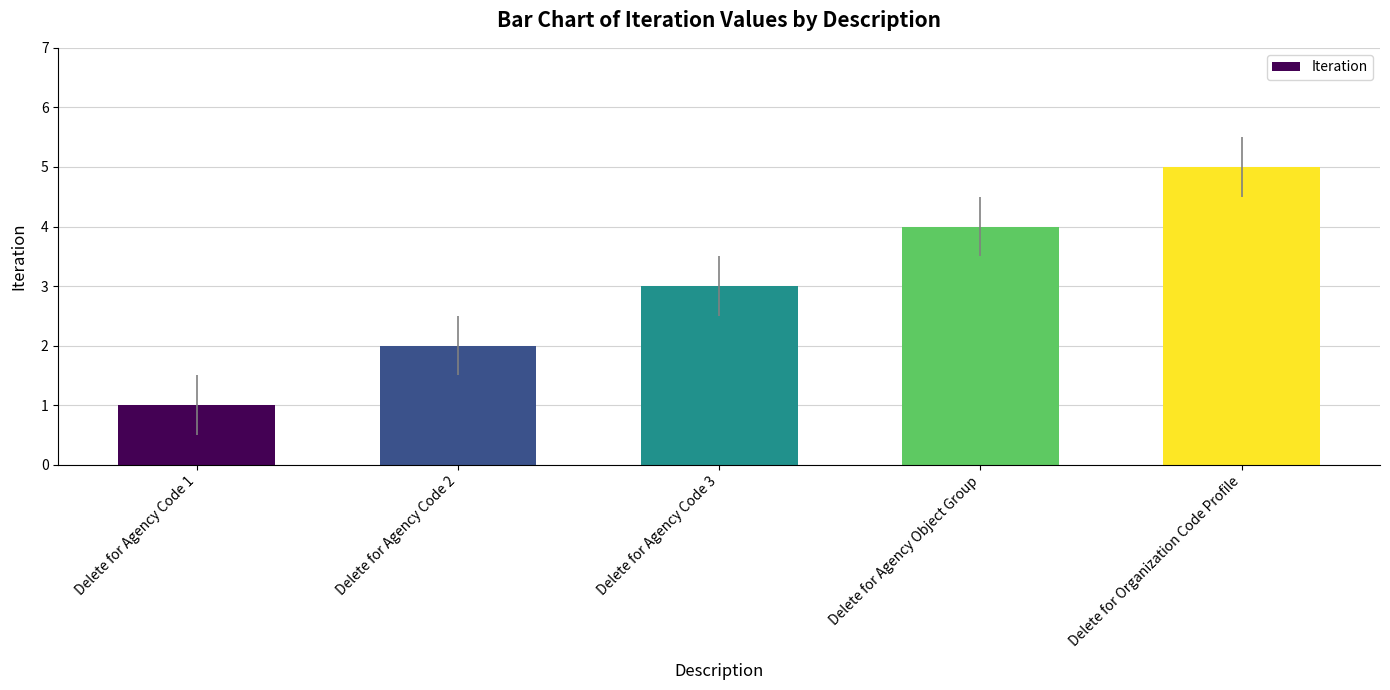

What position from the right is Delete for Agency Object Group?

2